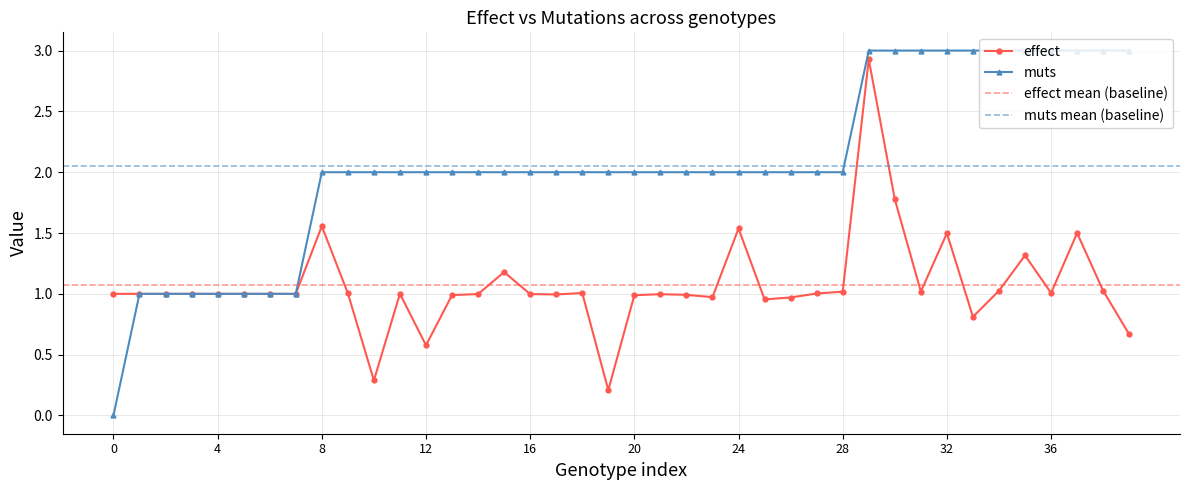

Which series has the largest range (max minus min)?

muts